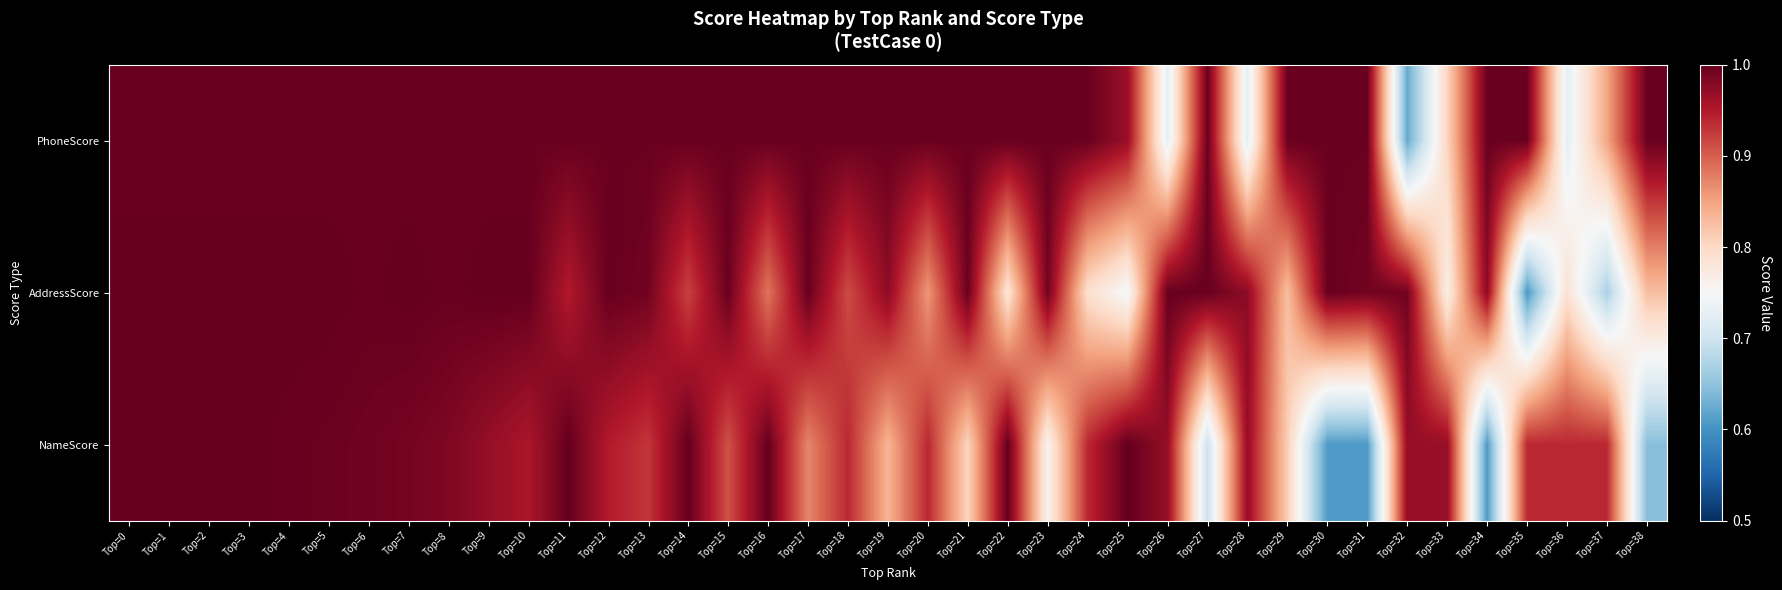

Reading left to right, list all the values displayed in this chart.

PhoneScore: Top=0=1.0	Top=1=1.0	Top=2=1.0	Top=3=1.0	Top=4=1.0	Top=5=1.0	Top=6=1.0	Top=7=1.0	Top=8=1.0	Top=9=1.0	Top=10=1.0	Top=11=1.0	Top=12=1.0	Top=13=1.0	Top=14=1.0	Top=15=1.0	Top=16=1.0	Top=17=1.0	Top=18=1.0	Top=19=1.0	Top=20=1.0	Top=21=1.0	Top=22=1.0	Top=23=1.0	Top=24=1.0	Top=25=1.0	Top=26=0.7	Top=27=1.0	Top=28=0.7	Top=29=1.0	Top=30=1.0	Top=31=1.0	Top=32=0.6	Top=33=0.8	Top=34=1.0	Top=35=1.0	Top=36=0.7	Top=37=0.8	Top=38=1.0
AddressScore: Top=0=1.0	Top=1=1.0	Top=2=1.0	Top=3=1.0	Top=4=1.0	Top=5=1.0	Top=6=1.0	Top=7=1.0	Top=8=1.0	Top=9=1.0	Top=10=1.0	Top=11=0.9	Top=12=1.0	Top=13=1.0	Top=14=0.9	Top=15=1.0	Top=16=0.9	Top=17=1.0	Top=18=0.9	Top=19=1.0	Top=20=0.9	Top=21=1.0	Top=22=0.8	Top=23=1.0	Top=24=0.8	Top=25=0.7	Top=26=1.0	Top=27=1.0	Top=28=1.0	Top=29=0.8	Top=30=1.0	Top=31=1.0	Top=32=1.0	Top=33=0.8	Top=34=1.0	Top=35=0.6	Top=36=0.8	Top=37=0.7	Top=38=0.8
NameScore: Top=0=1.0	Top=1=1.0	Top=2=1.0	Top=3=1.0	Top=4=1.0	Top=5=1.0	Top=6=1.0	Top=7=1.0	Top=8=1.0	Top=9=1.0	Top=10=1.0	Top=11=1.0	Top=12=0.9	Top=13=0.9	Top=14=1.0	Top=15=0.9	Top=16=1.0	Top=17=0.9	Top=18=0.9	Top=19=0.8	Top=20=0.9	Top=21=0.8	Top=22=1.0	Top=23=0.8	Top=24=0.9	Top=25=1.0	Top=26=1.0	Top=27=0.7	Top=28=1.0	Top=29=0.8	Top=30=0.6	Top=31=0.6	Top=32=1.0	Top=33=1.0	Top=34=0.6	Top=35=0.9	Top=36=0.9	Top=37=0.9	Top=38=0.6